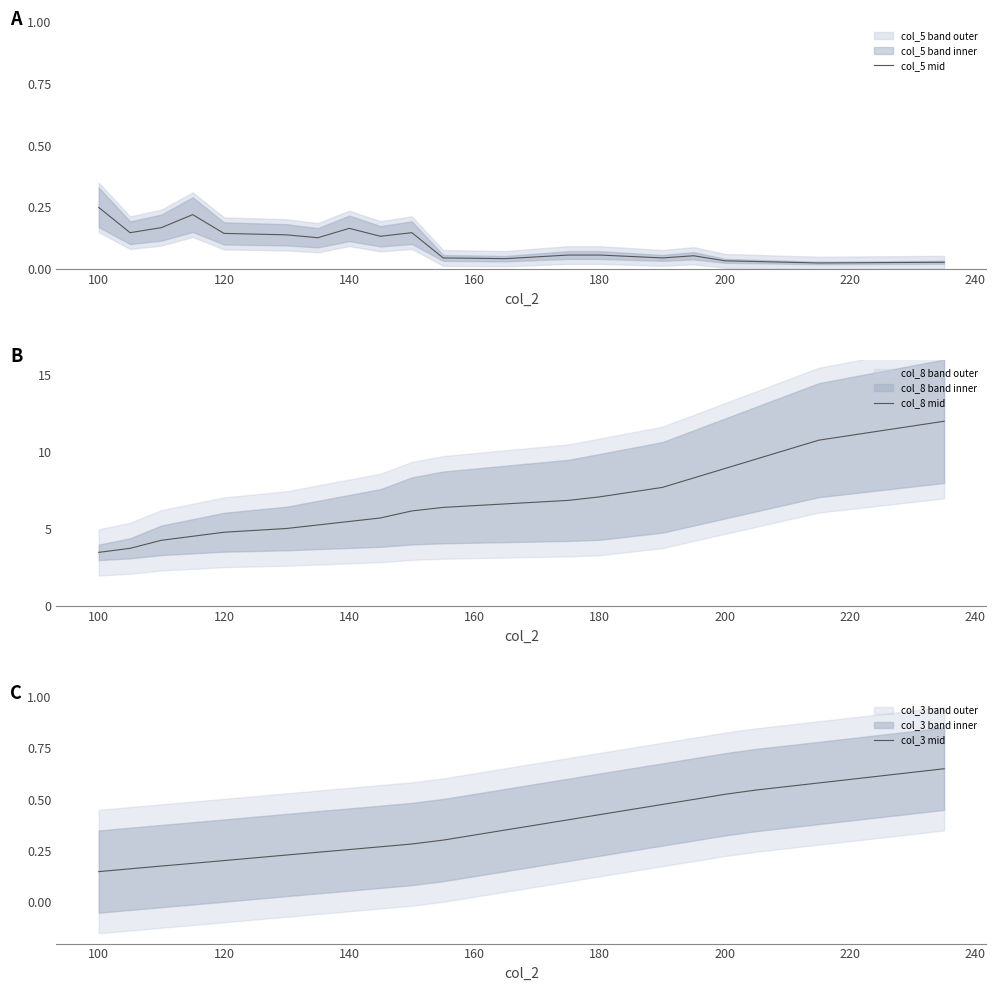

What is the maximum value for col_5 mid?

0.2